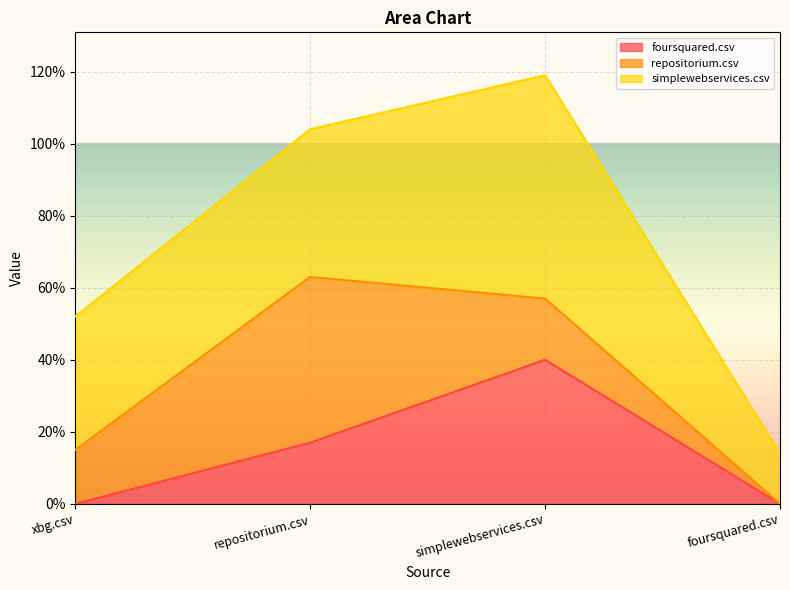

List the series in order of their overall mean, lowest first.

foursquared.csv, repositorium.csv, simplewebservices.csv